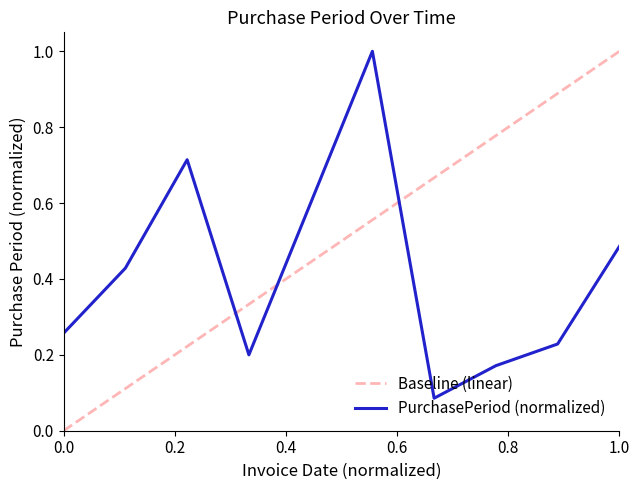

The PurchasePeriod (normalized) series shows 0.8 at 1.0. True or false?

False